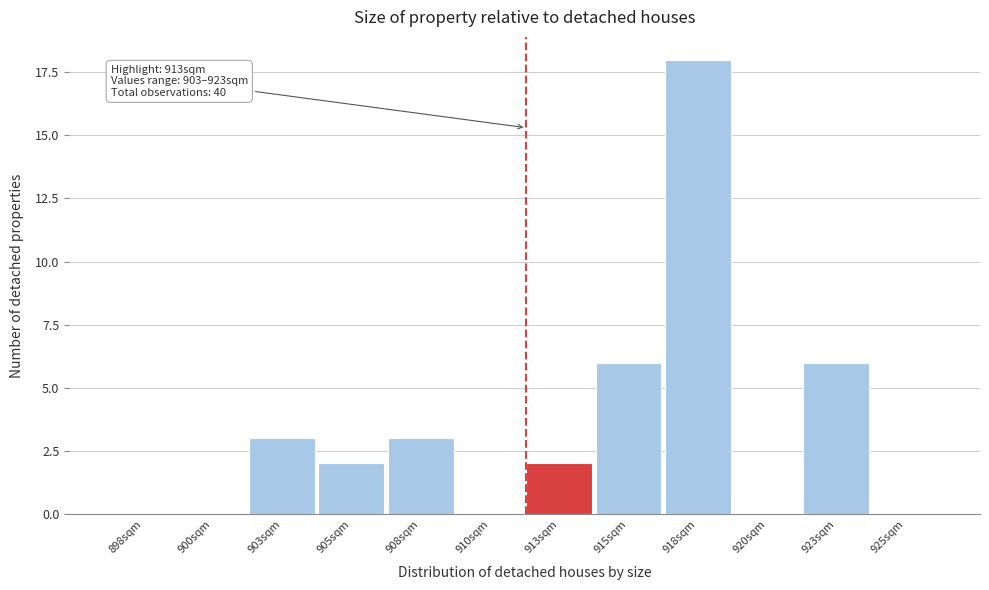

Reading left to right, extract all data points from this chart.

898sqm=0	900sqm=0	903sqm=3	905sqm=2	908sqm=3	910sqm=0	913sqm=2	915sqm=6	918sqm=18	920sqm=0	923sqm=6	925sqm=0